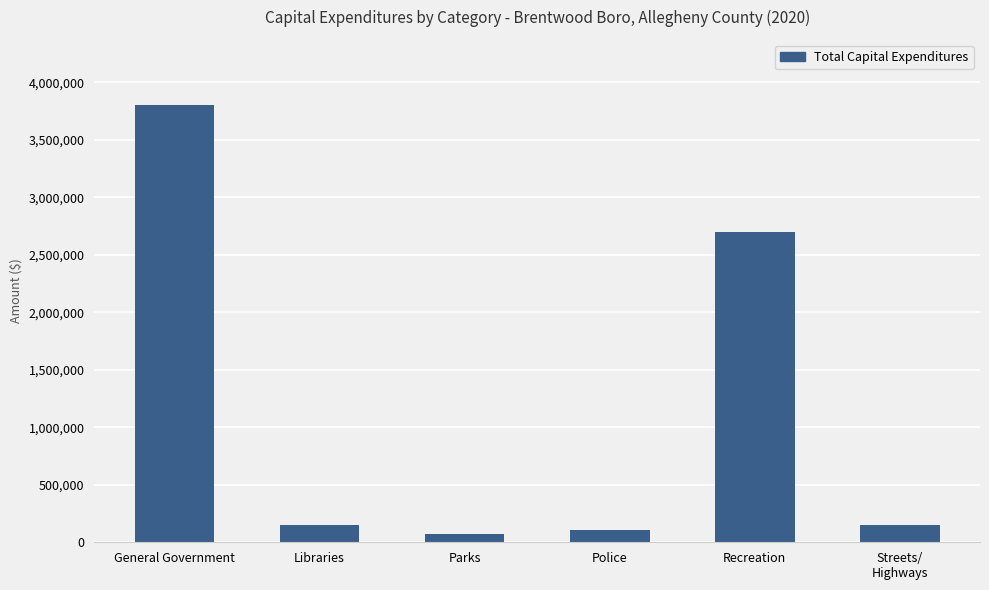

Is it true that the value at Recreation is 2699773?

True